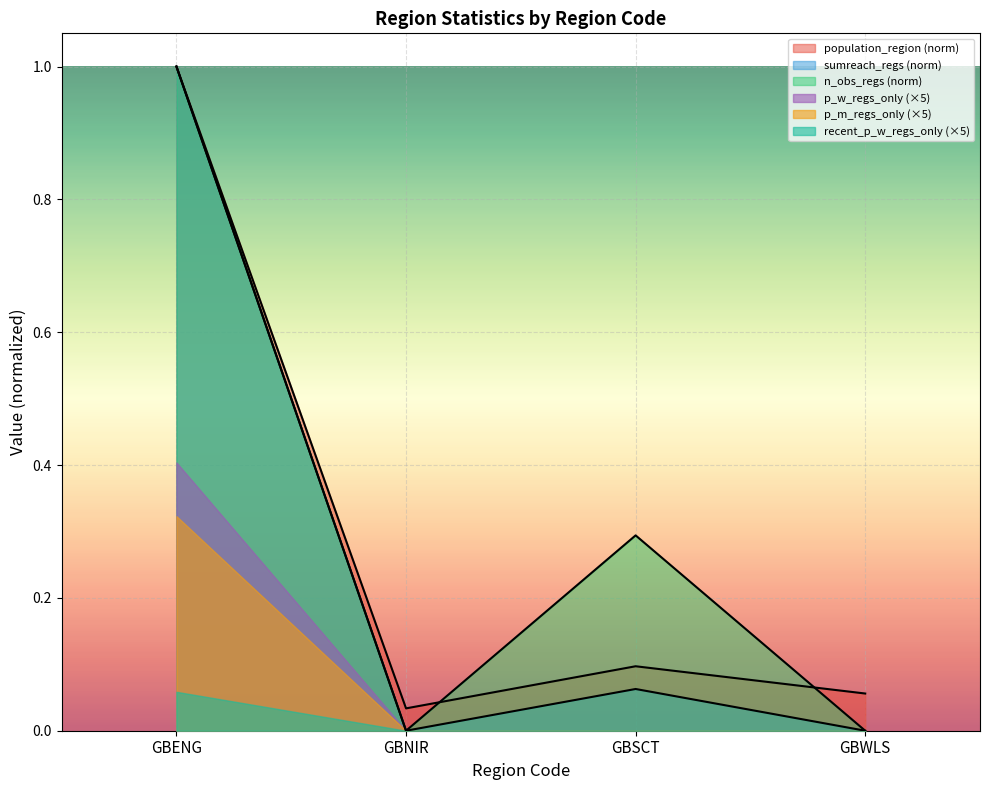

At which category does the chart reach its peak across all series?

GBENG